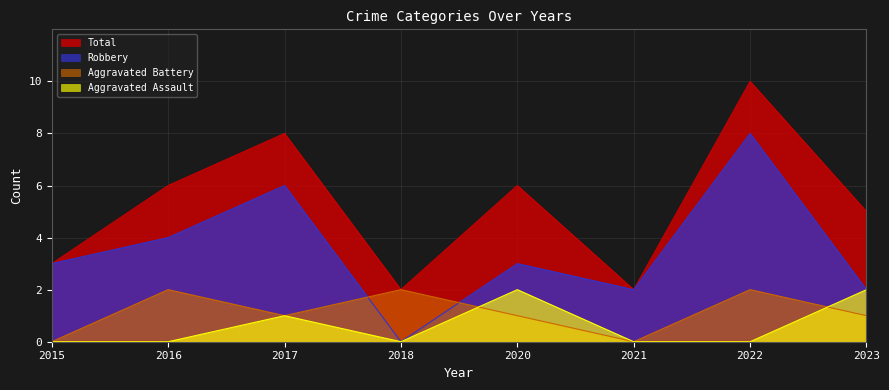

Is it true that Robbery equals 1 at 2023?

False